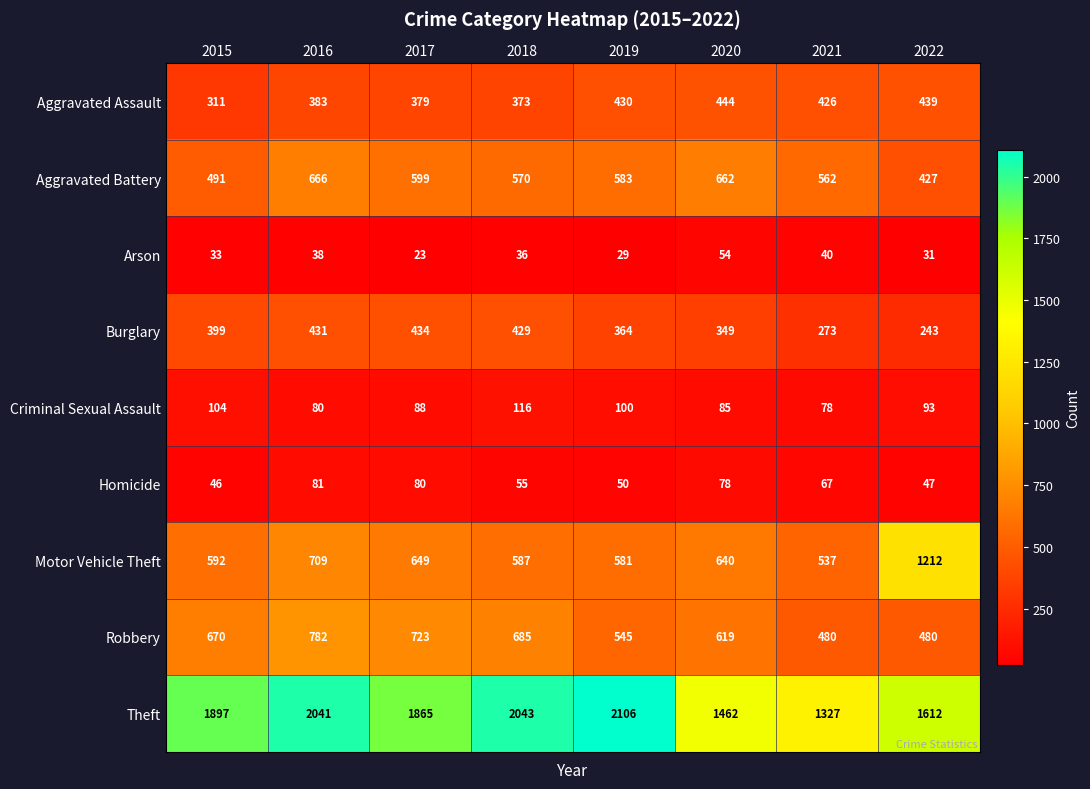

At how many categories does at least one series exceed 63?

8